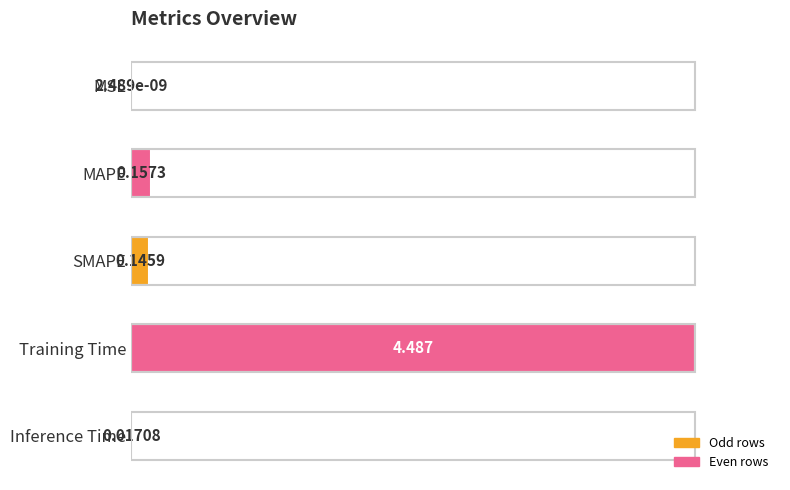

List the labels in order of value, largest first.

Training Time, MAPE, SMAPE, Inference Time, MSE